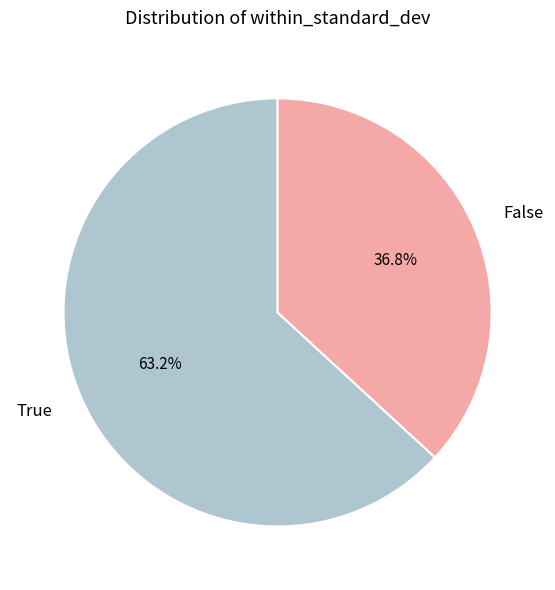

Which slice is the largest?

True